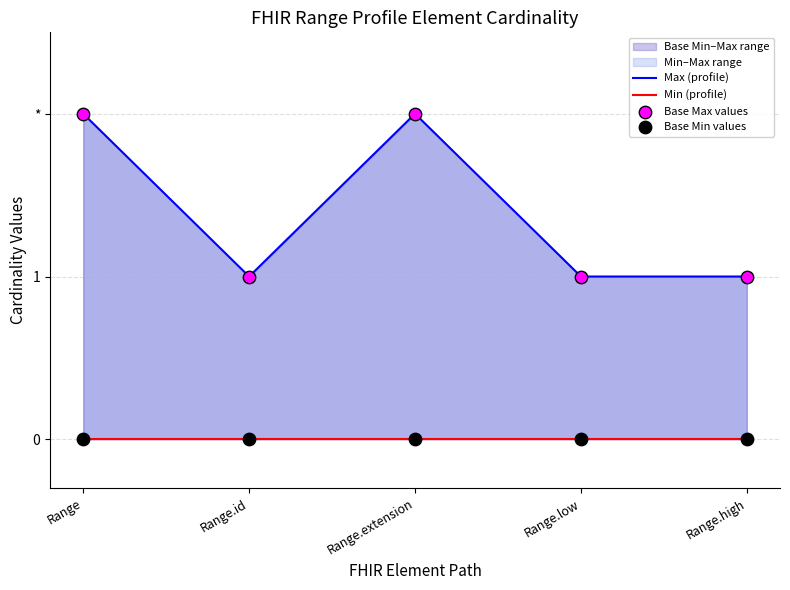

At how many categories does at least one series exceed 1?

2